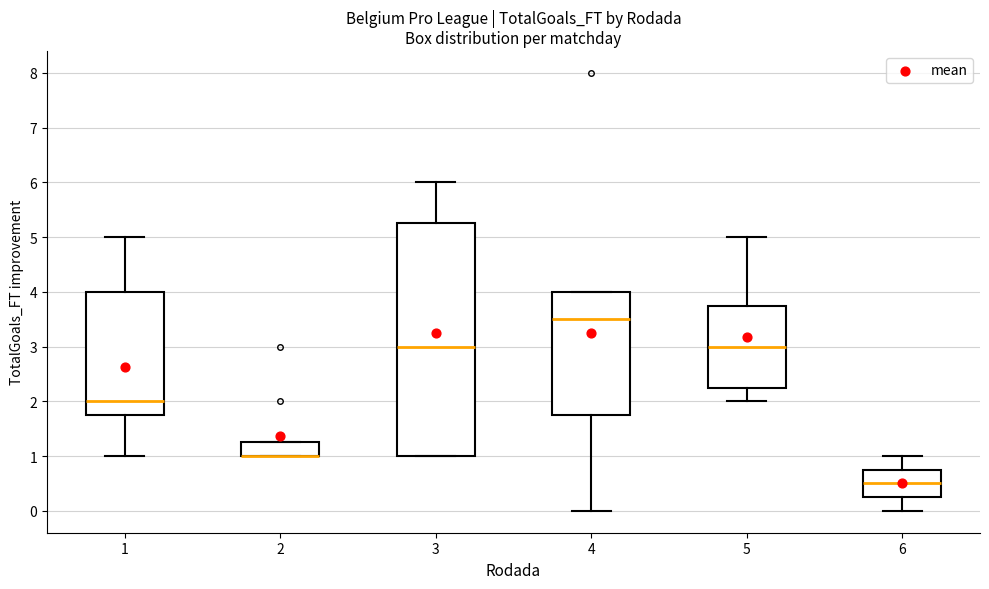

Where does the upper whisker of the box at x = 5 end on the y-axis? The values are not printed on the chart, so give them approximately, as read against the axis.

5.0